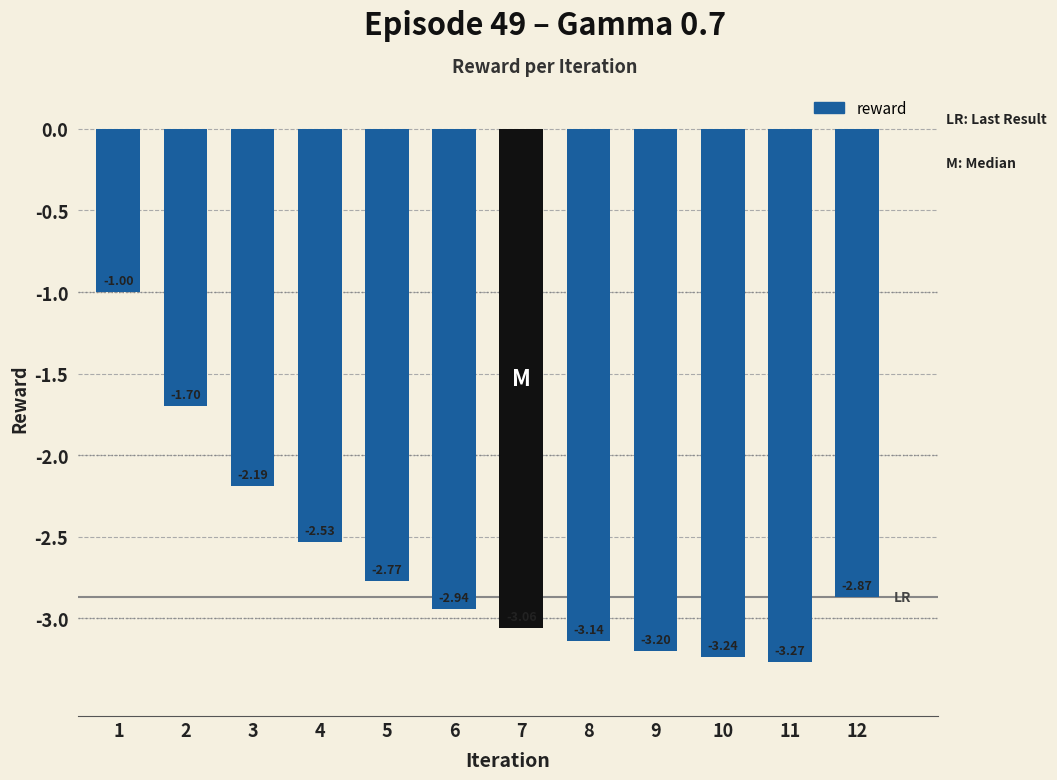

What is the difference between the maximum and minimum values?

2.3